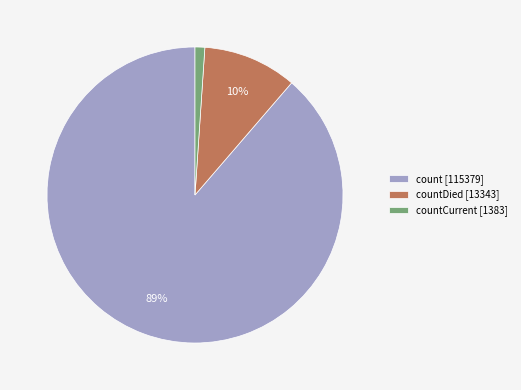

True or false: countDied [13343] accounts for 5% of the total.

False